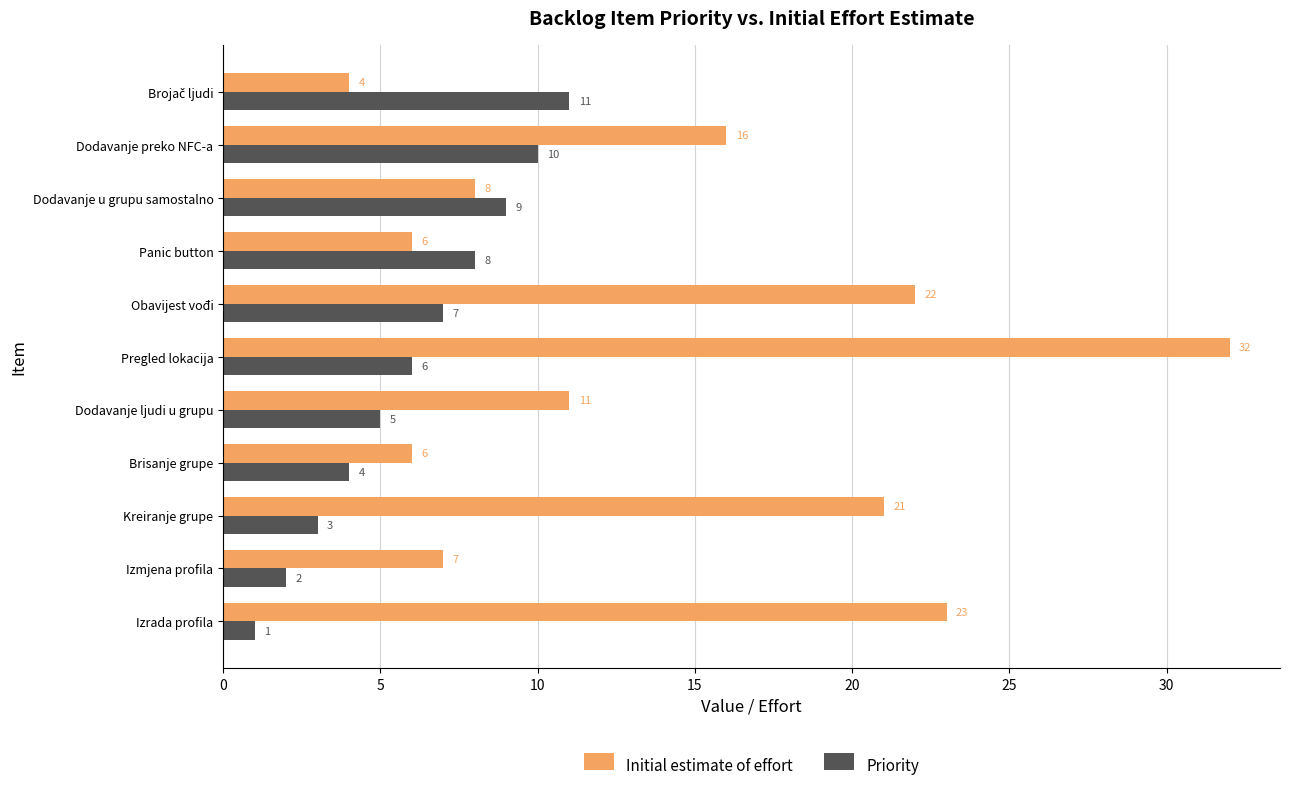

How many Priority values are between 3 and 9?

7